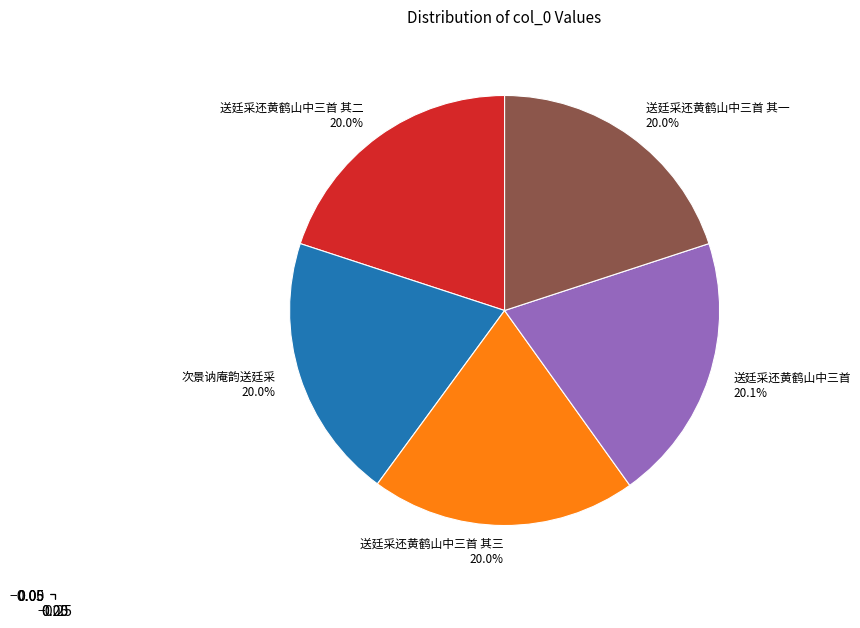

Approximately how many times larger is the value at 送廷采还黄鹤山中三首 其三 20.0% compared to 送廷采还黄鹤山中三首 其一 20.0%?

1.0